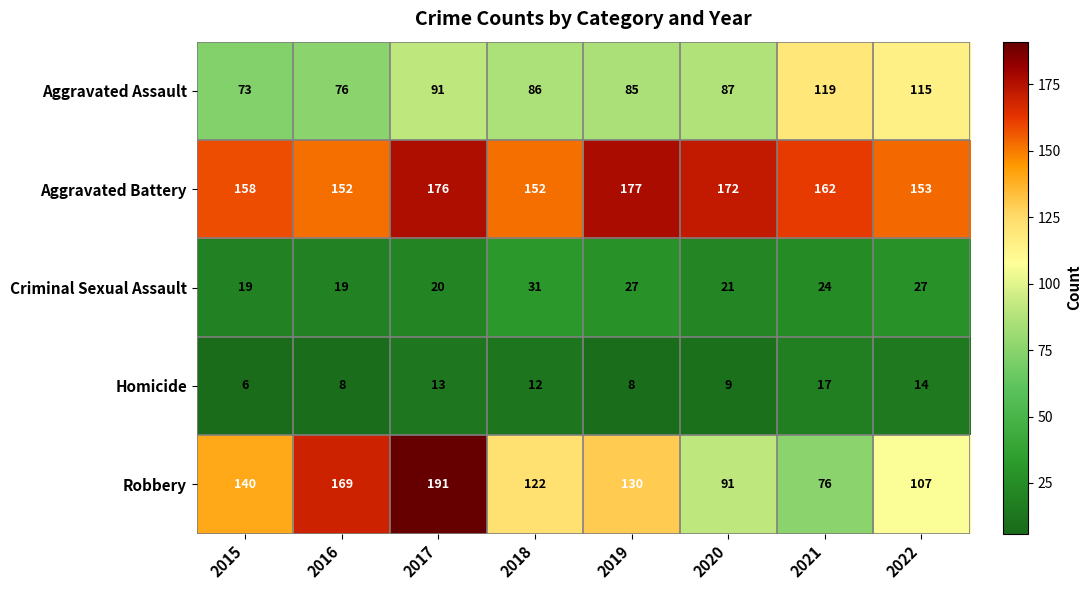

The Robbery series shows 122 at 2018. True or false?

True